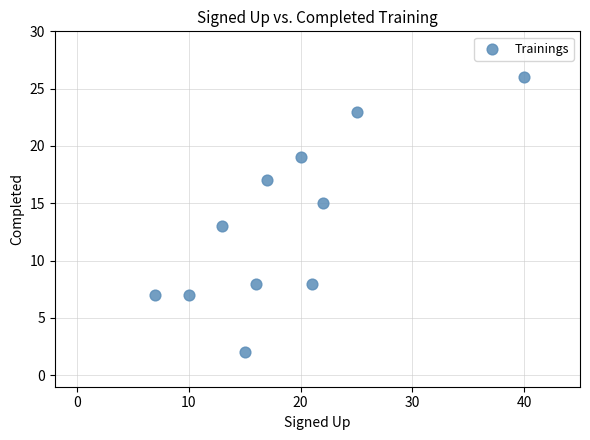

What is the range of Y values (max minus min)?

24